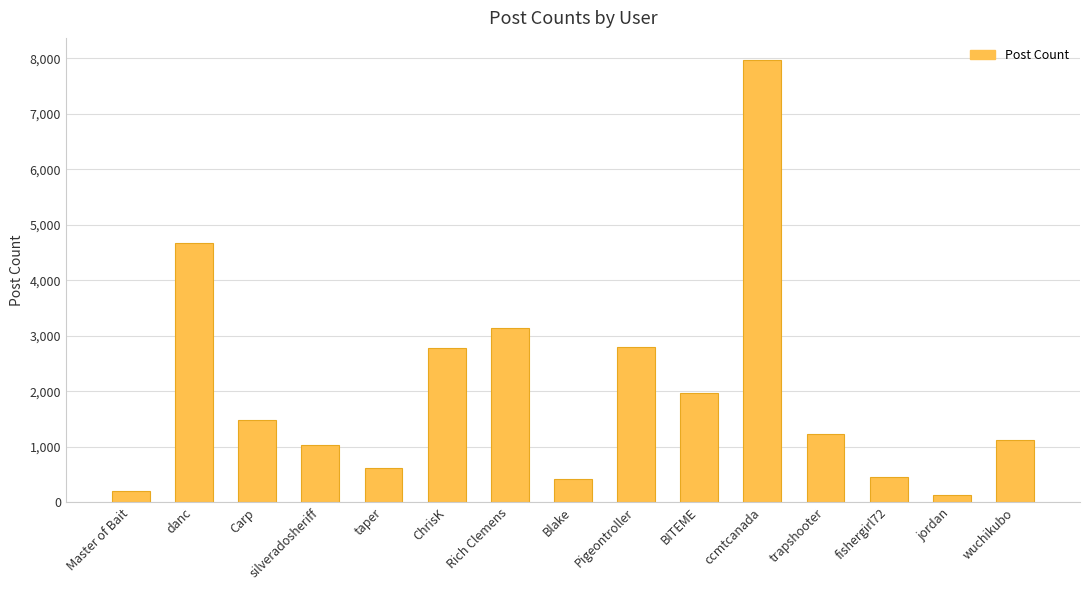

At which category does the chart reach its peak across all series?

ccmtcanada